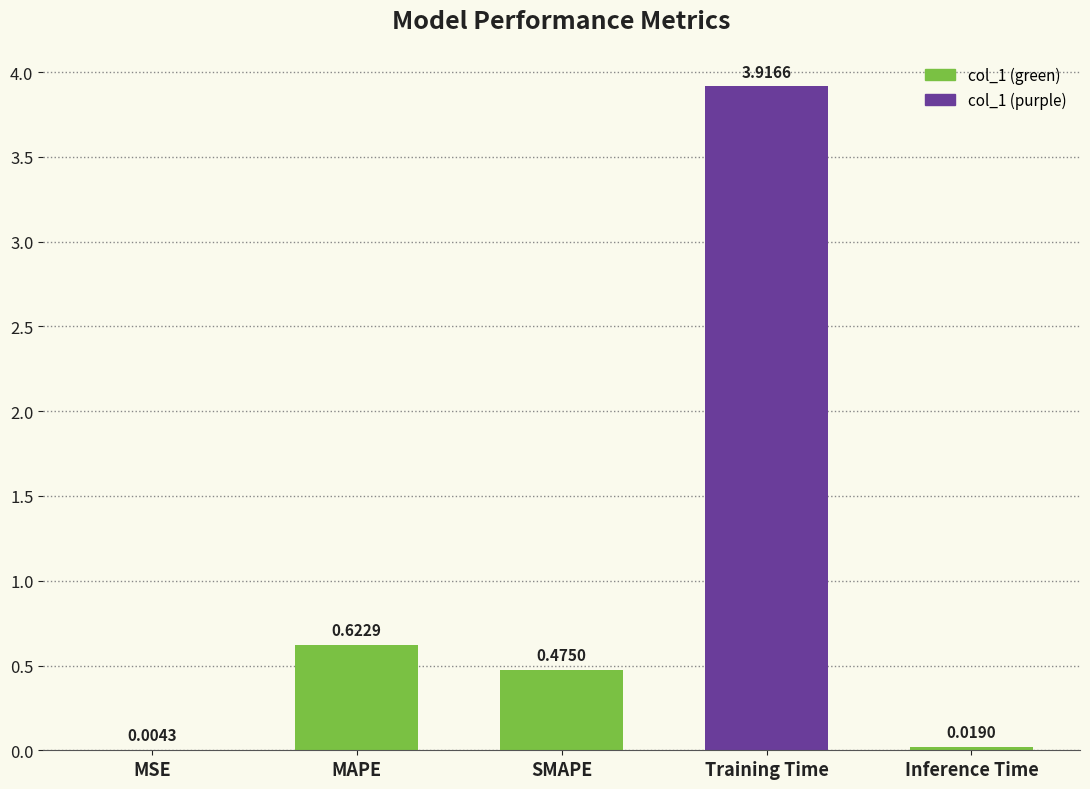

Between MSE and Training Time, which is larger?

Training Time